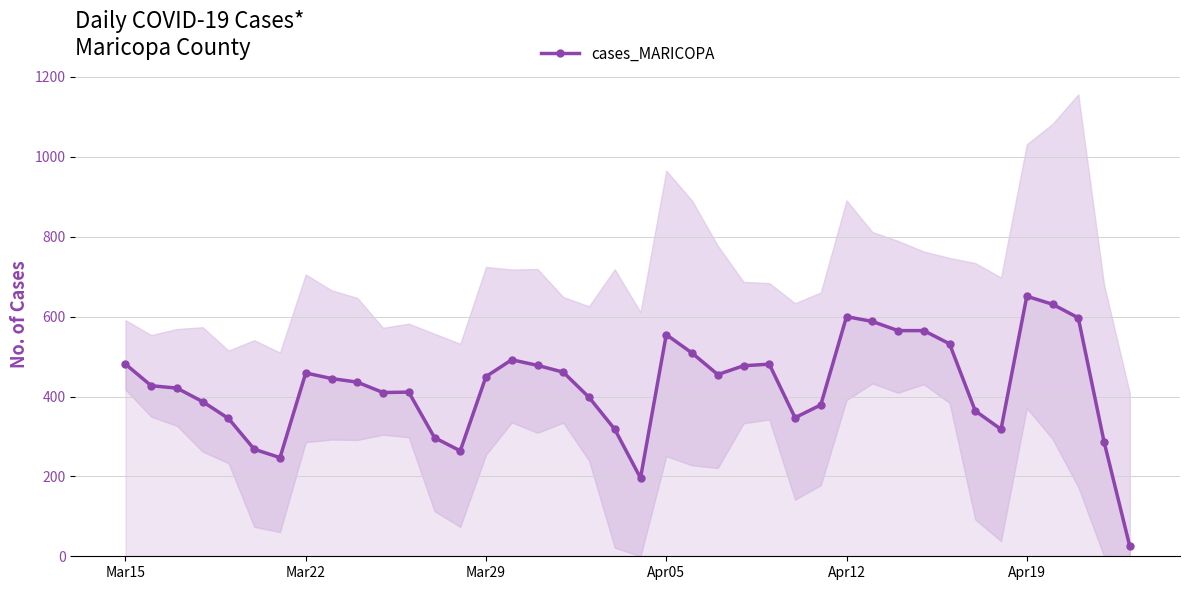

At which category does the data reach its first local peak?

Mar22